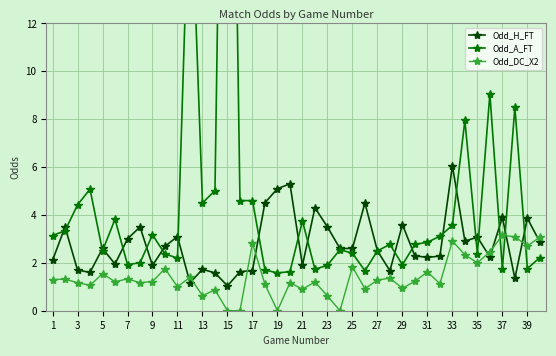

What is the greatest value displayed?

40.0